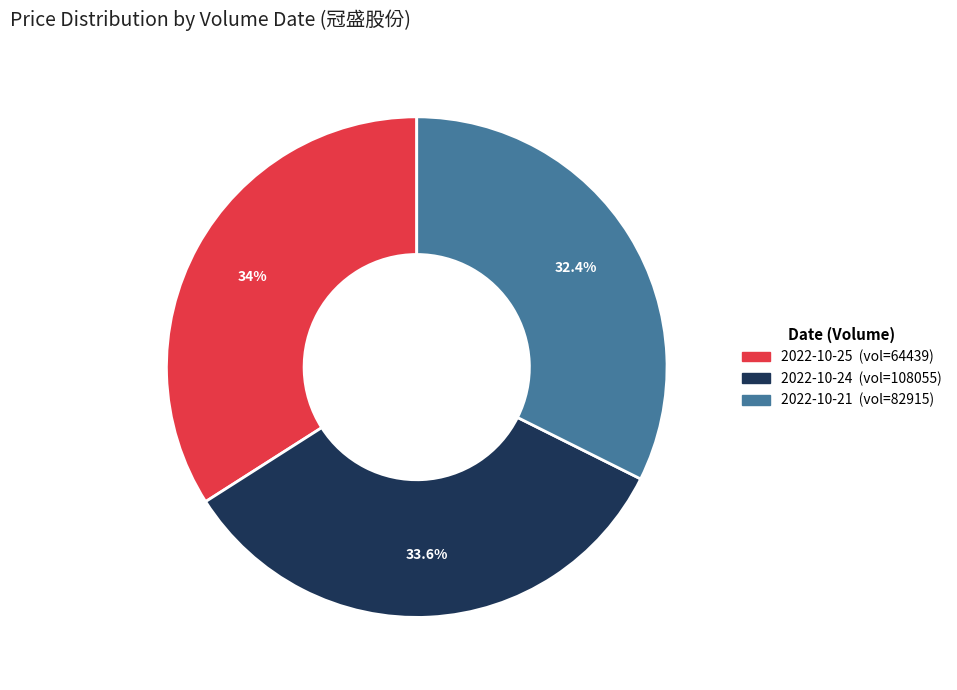

Is there a majority slice in this chart?

No